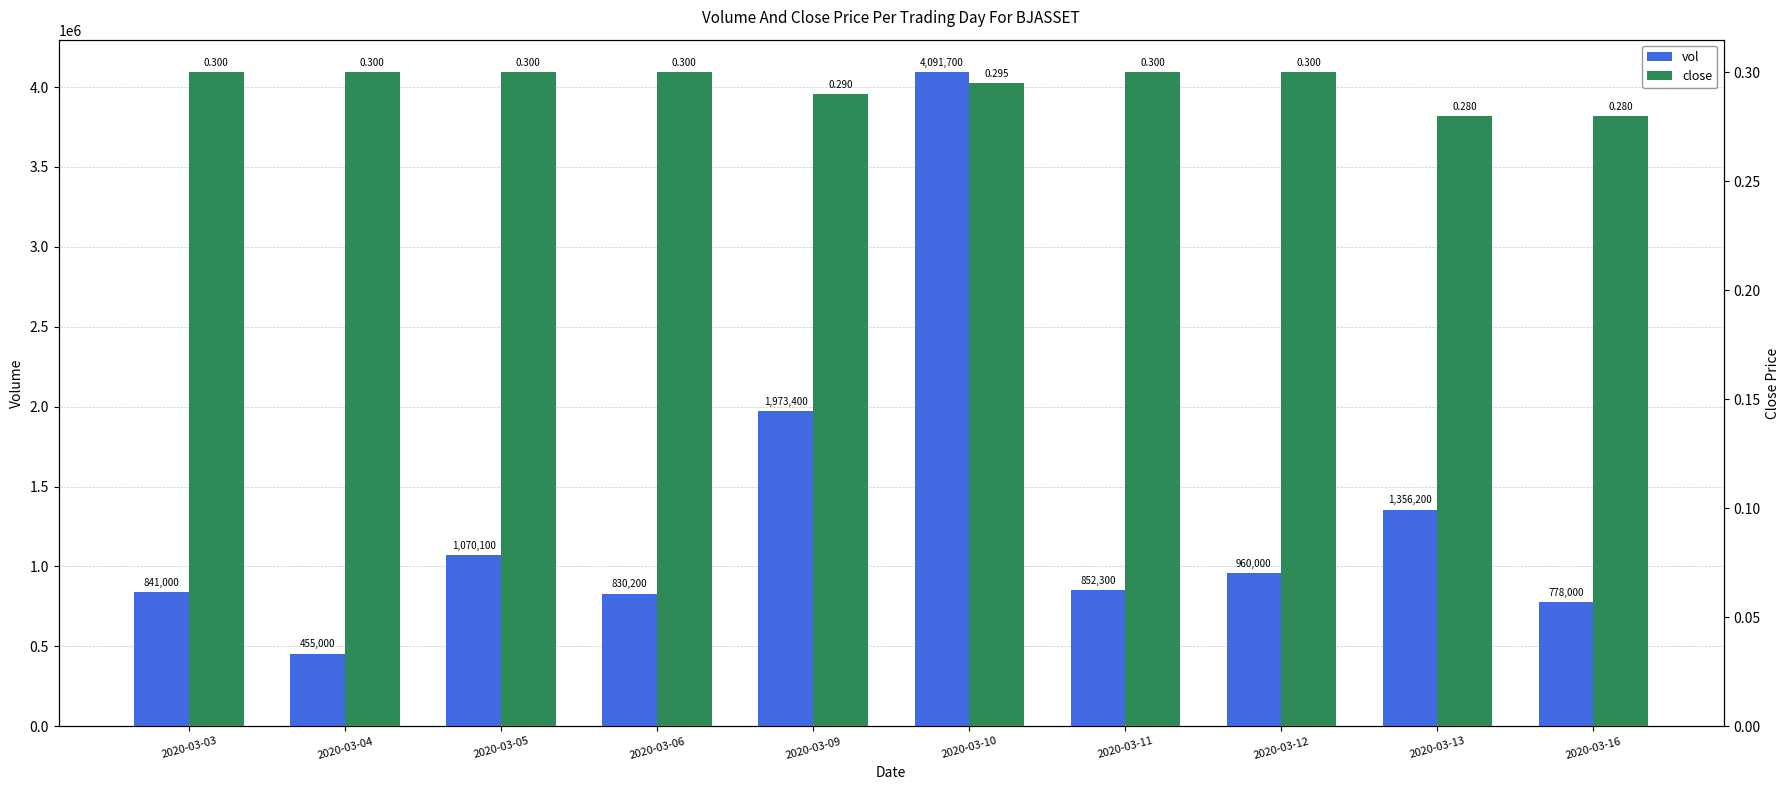

Rank the categories by close value from highest to lowest.

2020-03-03, 2020-03-04, 2020-03-05, 2020-03-06, 2020-03-11, 2020-03-12, 2020-03-10, 2020-03-09, 2020-03-13, 2020-03-16